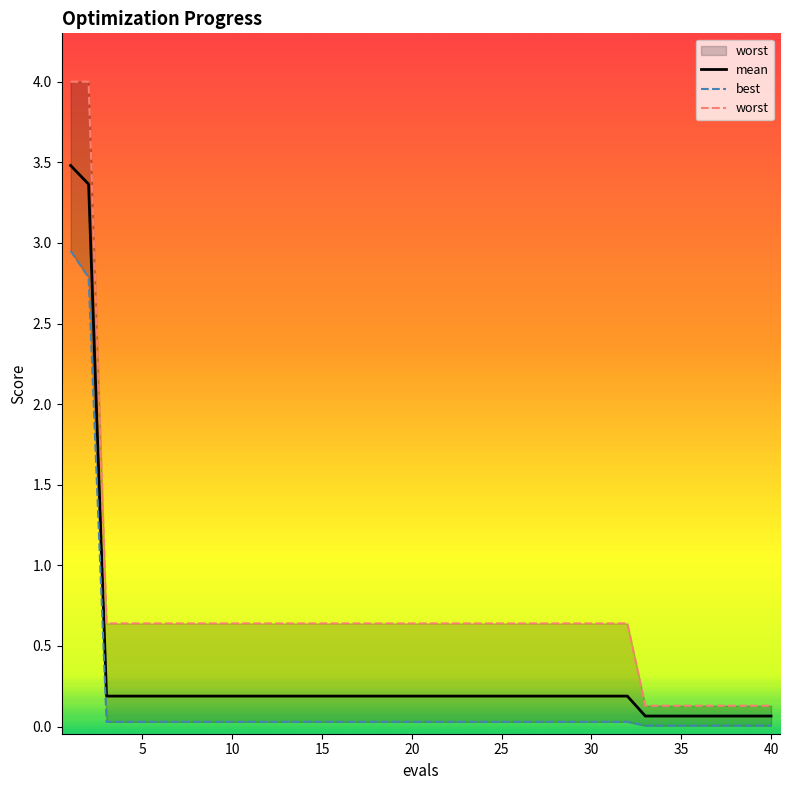

True or false: worst and best intersect in this chart.

False